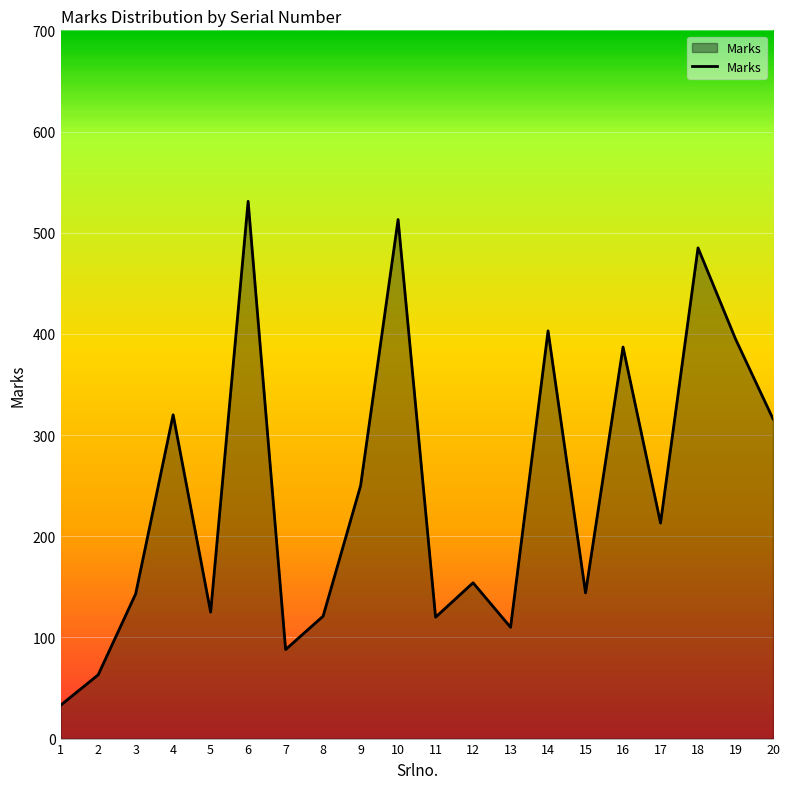

Which has a higher value, 11 or 16?

16